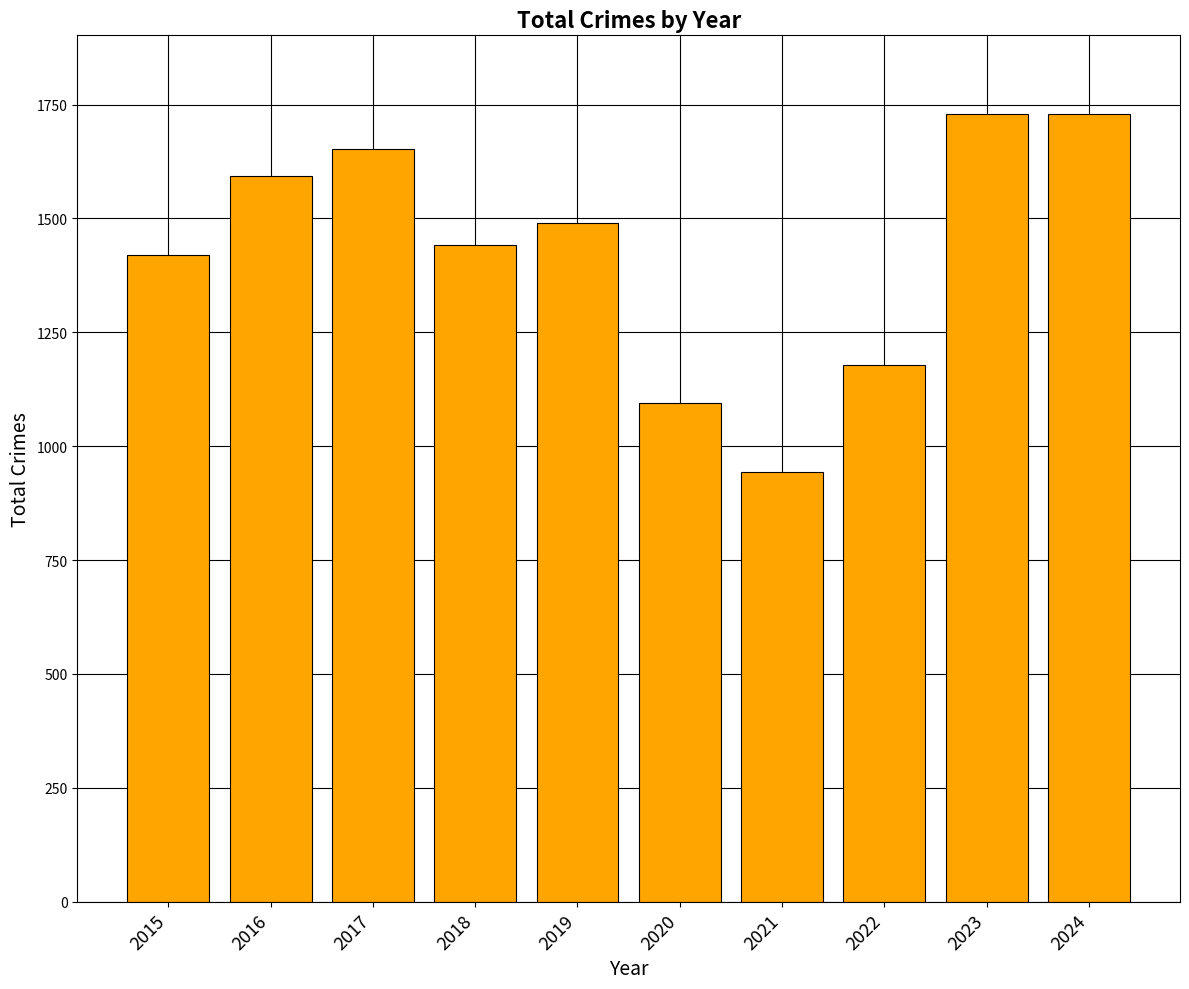

Are the bars grouped side by side (vs. stacked)?

No